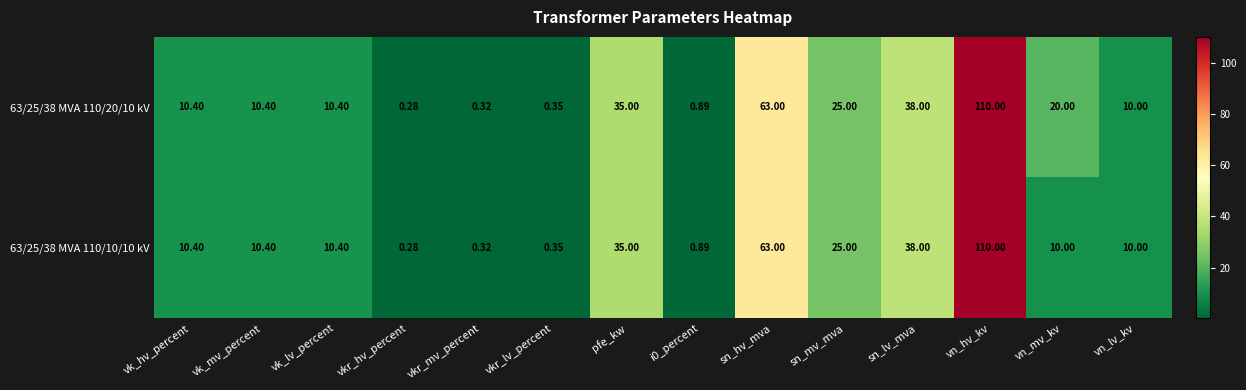

At which label does 63/25/38 MVA 110/10/10 kV first exceed 10?

vk_hv_percent